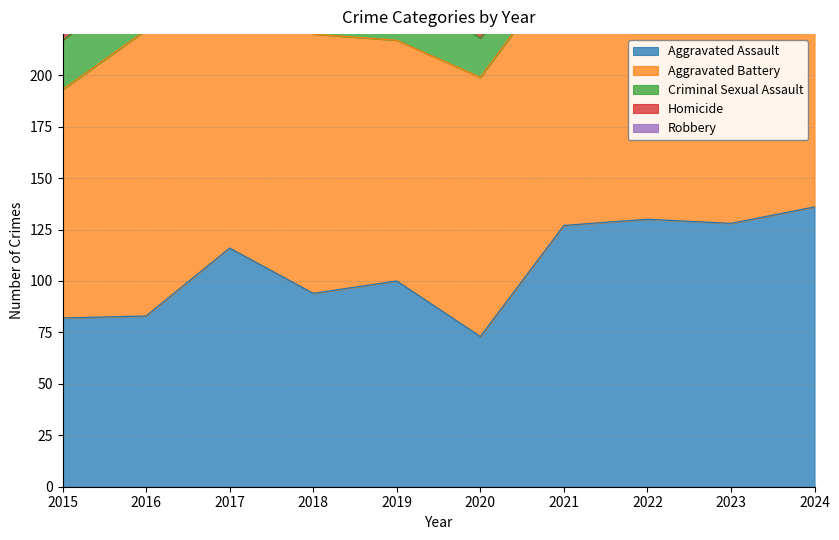

At 2017, list the series in order from smallest to largest.

Homicide, Criminal Sexual Assault, Aggravated Assault, Aggravated Battery, Robbery